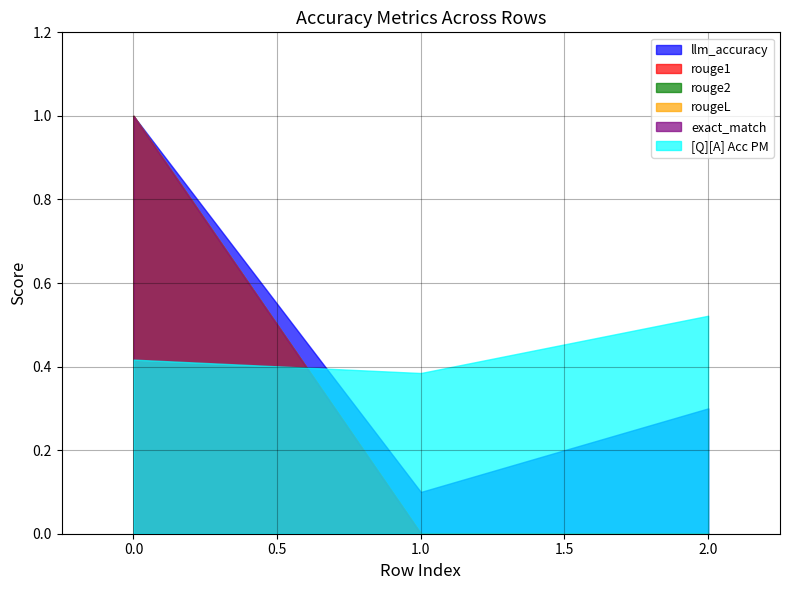

Reading left to right, extract all data points from this chart.

llm_accuracy: 1.0	0.1	0.3
rouge1: 1.0	0.0	0.0
rouge2: 1.0	0.0	0.0
rougeL: 1.0	0.0	0.0
exact_match: 1.0	0.0	0.0
[Q][A] Acc PM: 0.4	0.4	0.5